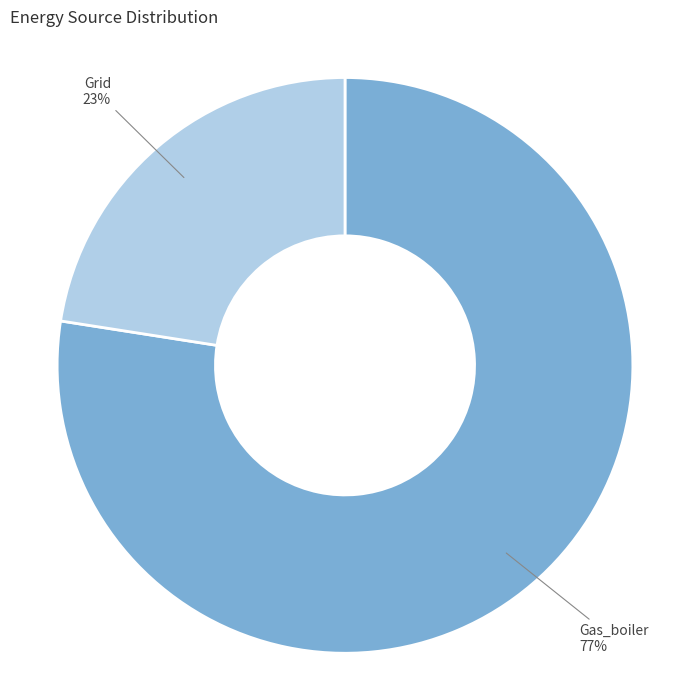

To the nearest percent, what is the average slice percentage?

50%